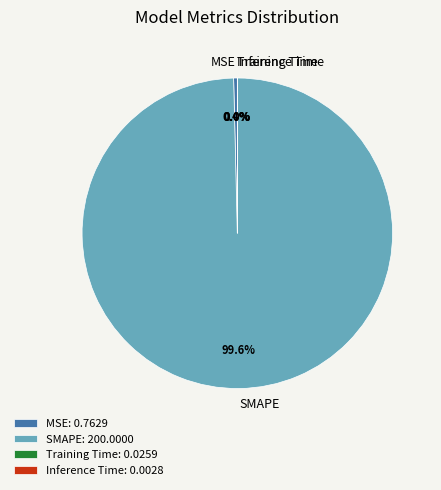

What is the total percentage of SMAPE and MSE?

100.0%